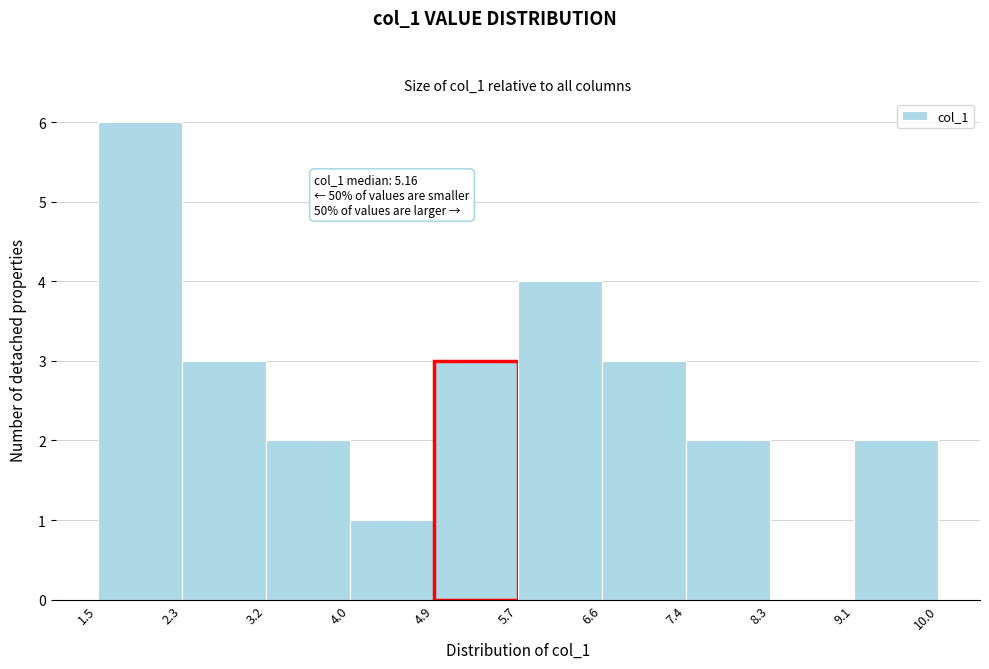

Which range on the x-axis has the tallest bar?

1.5 to 2.3